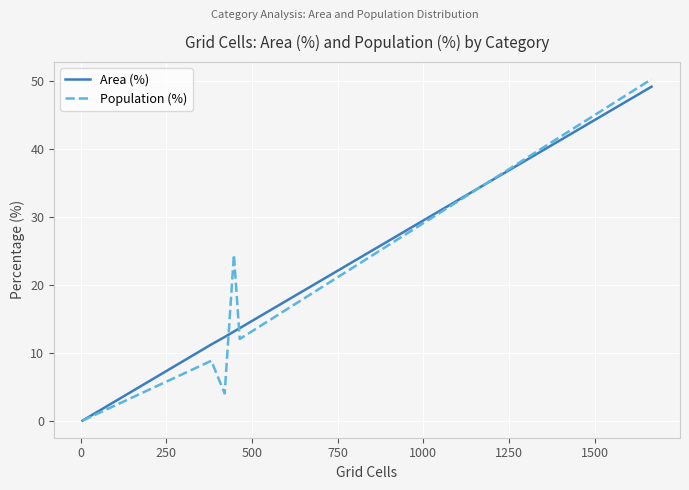

What is the maximum value shown in the chart?

50.3